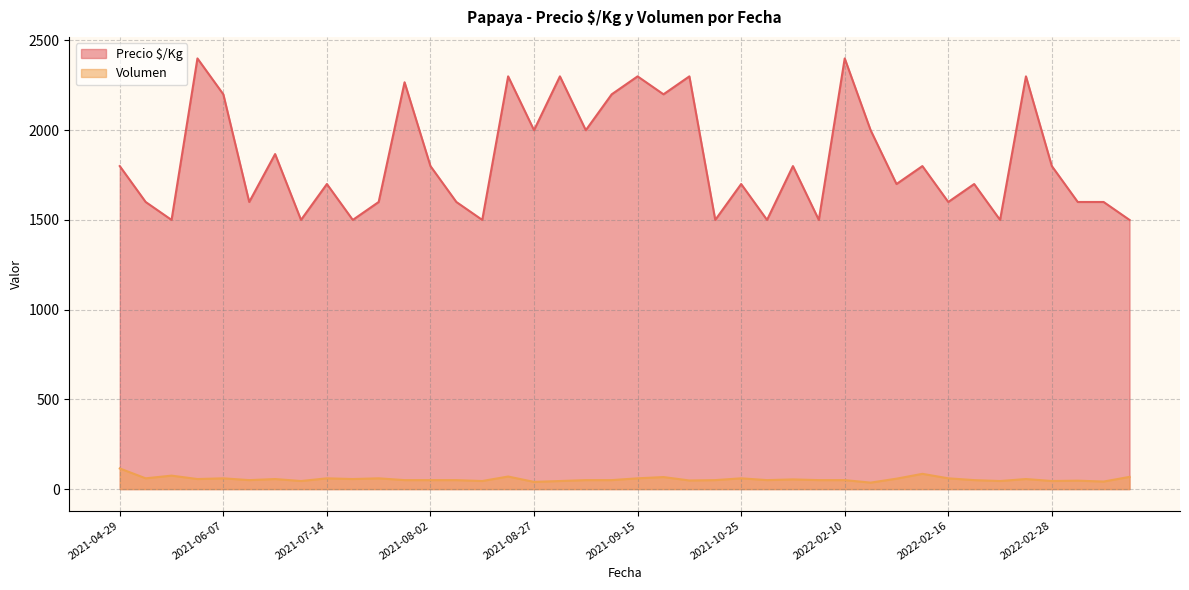

True or false: Precio $/Kg and Volumen intersect in this chart.

False